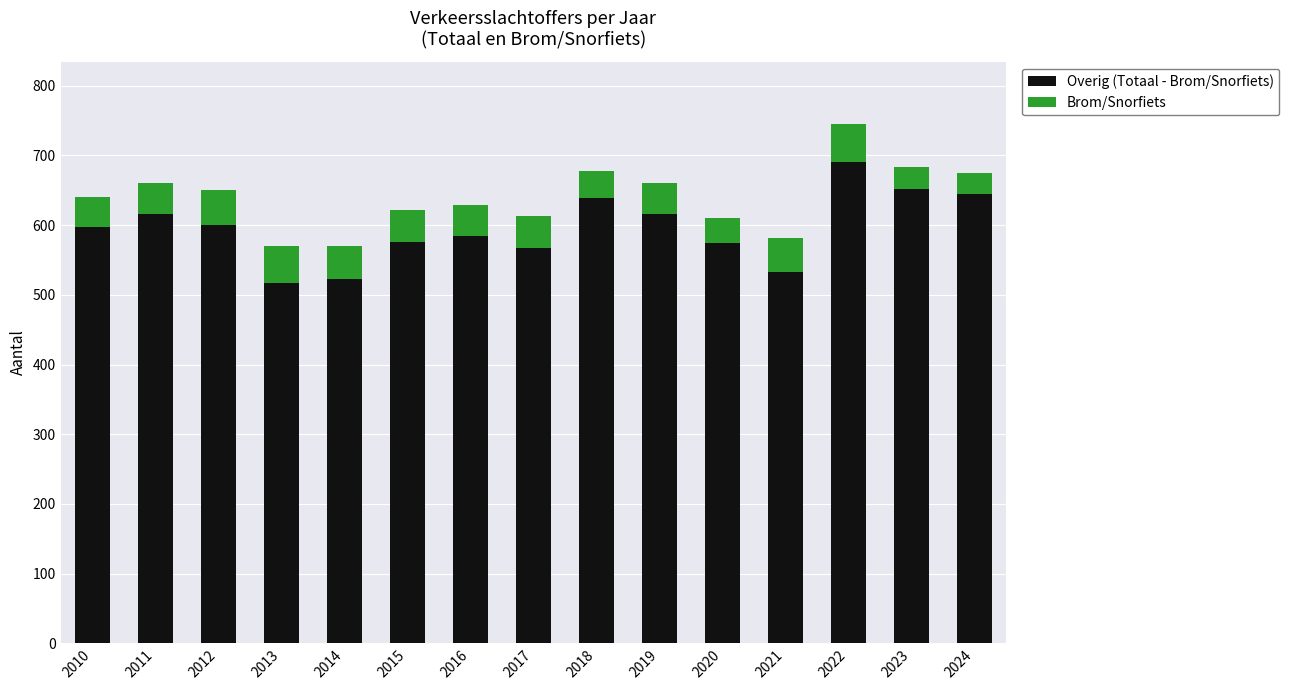

At which category is the sum across all series the highest?

2022